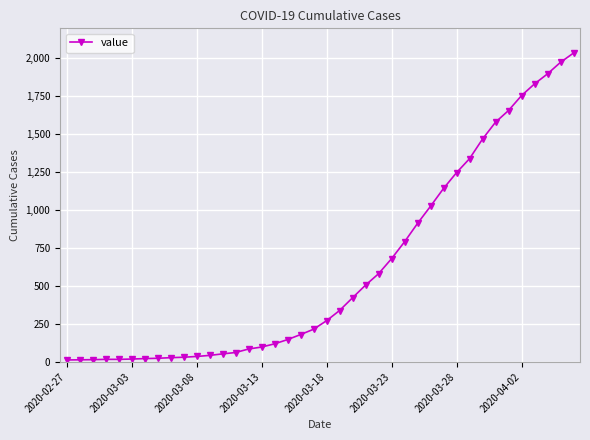

What is the difference between the maximum and minimum values?

2019